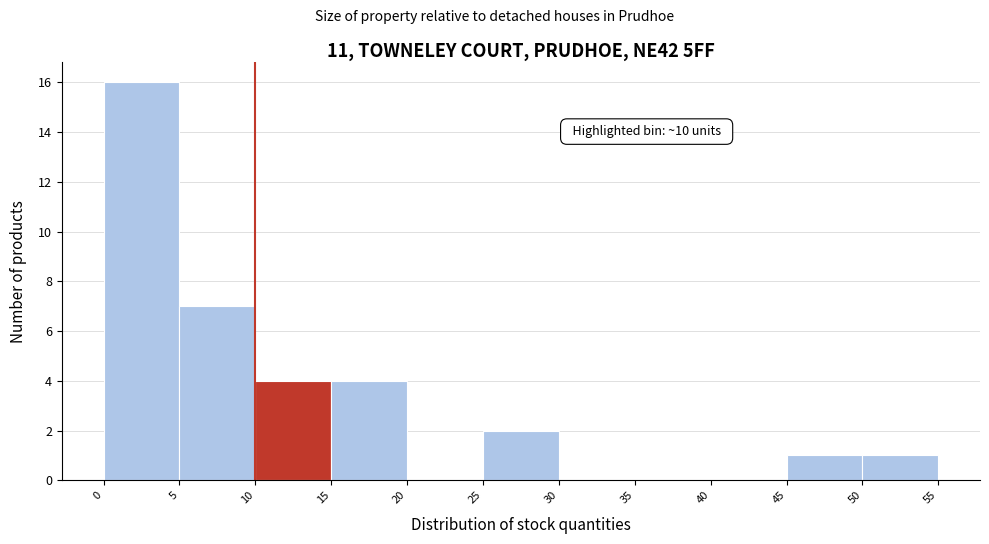

Which range on the x-axis has the tallest bar?

0 to 5